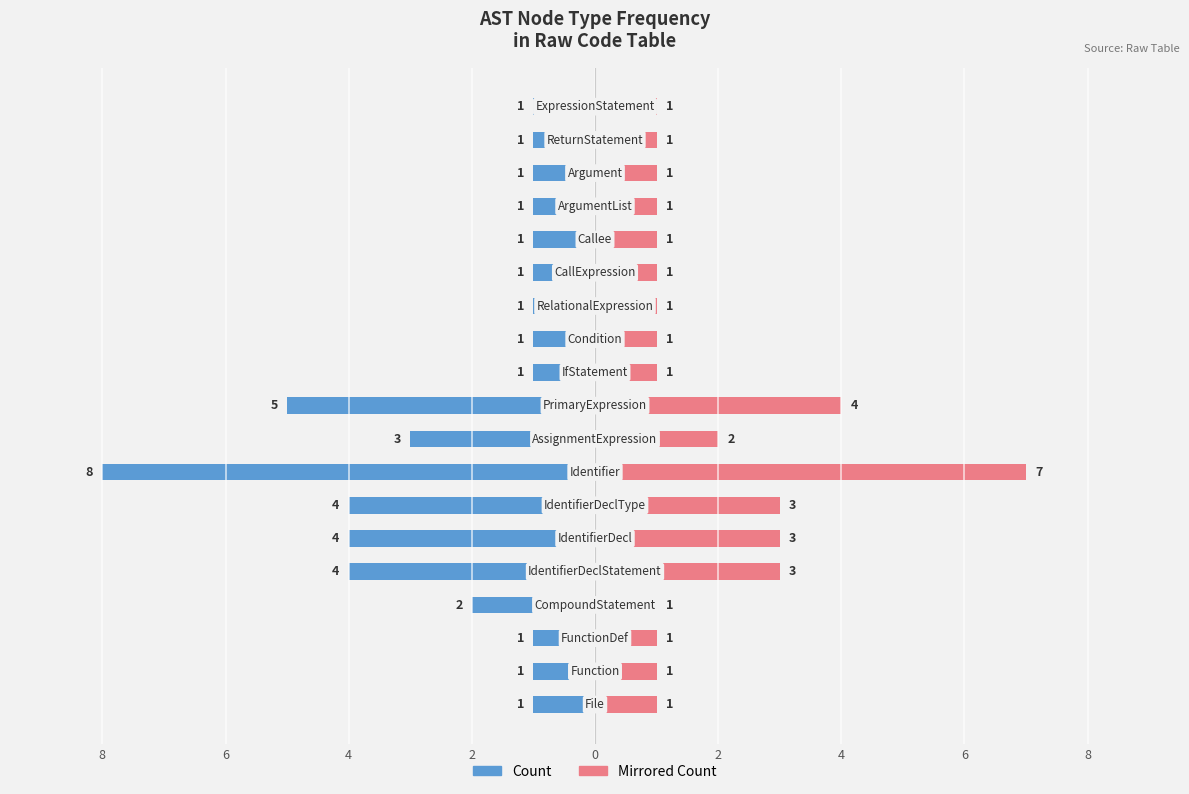

Which series has the widest spread of values?

Count